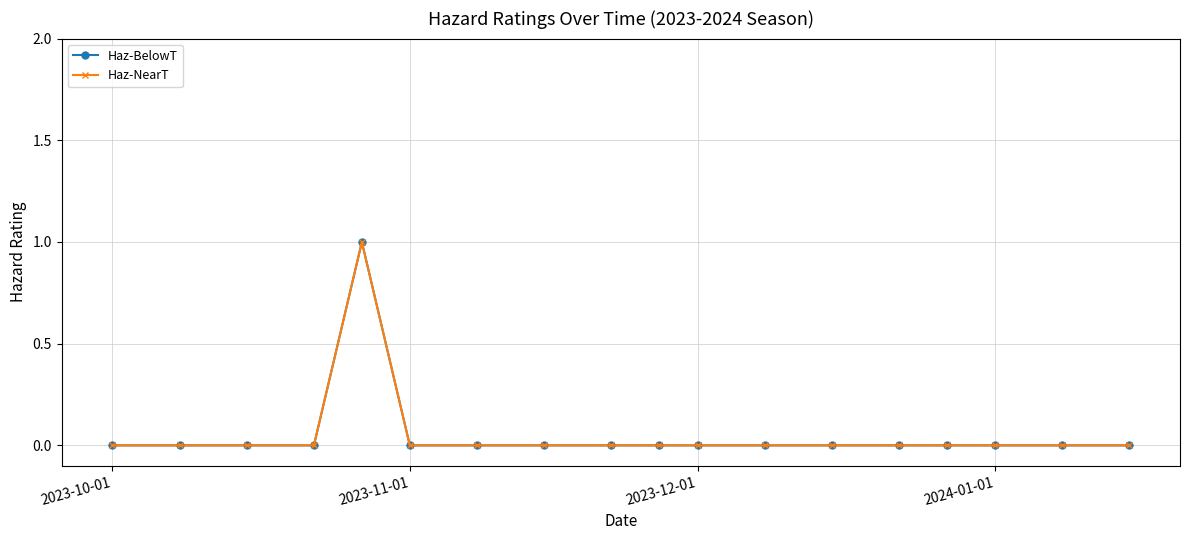

Does the chart have visible grid lines?

Yes